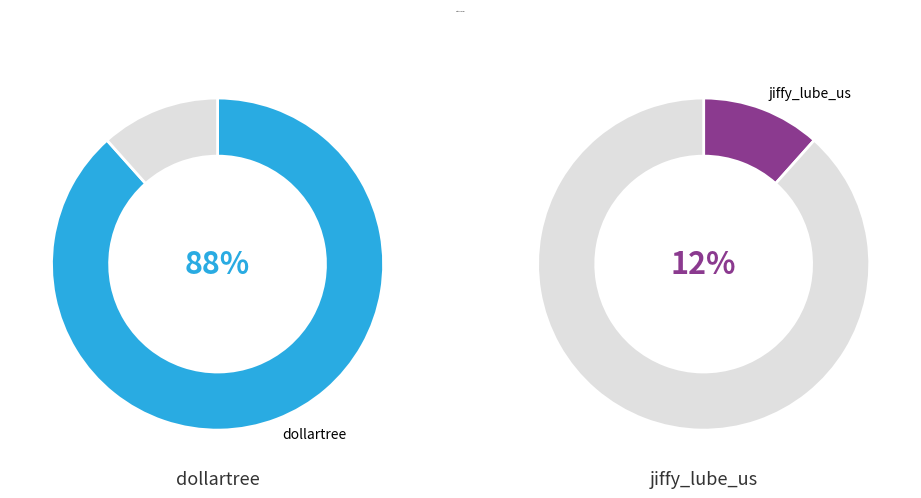

Does jiffy_lube_us account for over 50% of the chart?

No